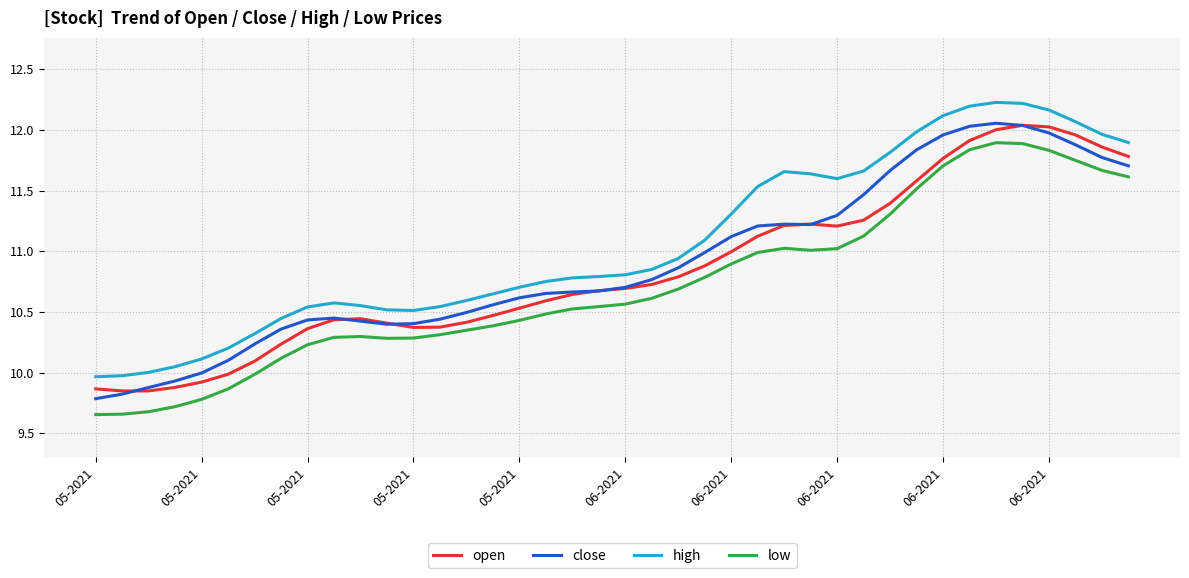

True or false: close and low intersect in this chart.

False